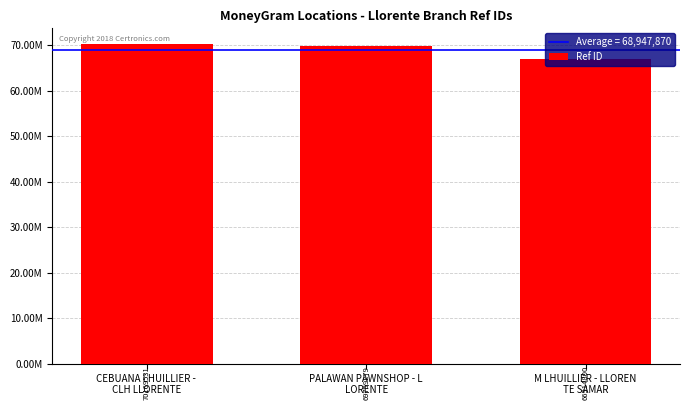

What is the sum of all values?

206843610